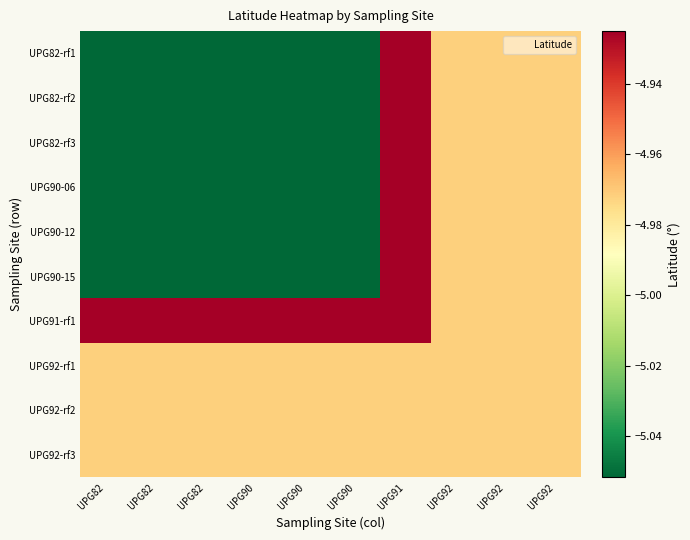

Reading left to right, extract all data points from this chart.

UPG82-rf1: UPG82=-5.1	UPG82=-5.1	UPG82=-5.1	UPG90=-5.1	UPG90=-5.1	UPG90=-5.1	UPG91=-4.9	UPG92=-5.0	UPG92=-5.0	UPG92=-5.0
UPG82-rf2: UPG82=-5.1	UPG82=-5.1	UPG82=-5.1	UPG90=-5.1	UPG90=-5.1	UPG90=-5.1	UPG91=-4.9	UPG92=-5.0	UPG92=-5.0	UPG92=-5.0
UPG82-rf3: UPG82=-5.1	UPG82=-5.1	UPG82=-5.1	UPG90=-5.1	UPG90=-5.1	UPG90=-5.1	UPG91=-4.9	UPG92=-5.0	UPG92=-5.0	UPG92=-5.0
UPG90-06: UPG82=-5.1	UPG82=-5.1	UPG82=-5.1	UPG90=-5.1	UPG90=-5.1	UPG90=-5.1	UPG91=-4.9	UPG92=-5.0	UPG92=-5.0	UPG92=-5.0
UPG90-12: UPG82=-5.1	UPG82=-5.1	UPG82=-5.1	UPG90=-5.1	UPG90=-5.1	UPG90=-5.1	UPG91=-4.9	UPG92=-5.0	UPG92=-5.0	UPG92=-5.0
UPG90-15: UPG82=-5.1	UPG82=-5.1	UPG82=-5.1	UPG90=-5.1	UPG90=-5.1	UPG90=-5.1	UPG91=-4.9	UPG92=-5.0	UPG92=-5.0	UPG92=-5.0
UPG91-rf1: UPG82=-4.9	UPG82=-4.9	UPG82=-4.9	UPG90=-4.9	UPG90=-4.9	UPG90=-4.9	UPG91=-4.9	UPG92=-5.0	UPG92=-5.0	UPG92=-5.0
UPG92-rf1: UPG82=-5.0	UPG82=-5.0	UPG82=-5.0	UPG90=-5.0	UPG90=-5.0	UPG90=-5.0	UPG91=-5.0	UPG92=-5.0	UPG92=-5.0	UPG92=-5.0
UPG92-rf2: UPG82=-5.0	UPG82=-5.0	UPG82=-5.0	UPG90=-5.0	UPG90=-5.0	UPG90=-5.0	UPG91=-5.0	UPG92=-5.0	UPG92=-5.0	UPG92=-5.0
UPG92-rf3: UPG82=-5.0	UPG82=-5.0	UPG82=-5.0	UPG90=-5.0	UPG90=-5.0	UPG90=-5.0	UPG91=-5.0	UPG92=-5.0	UPG92=-5.0	UPG92=-5.0